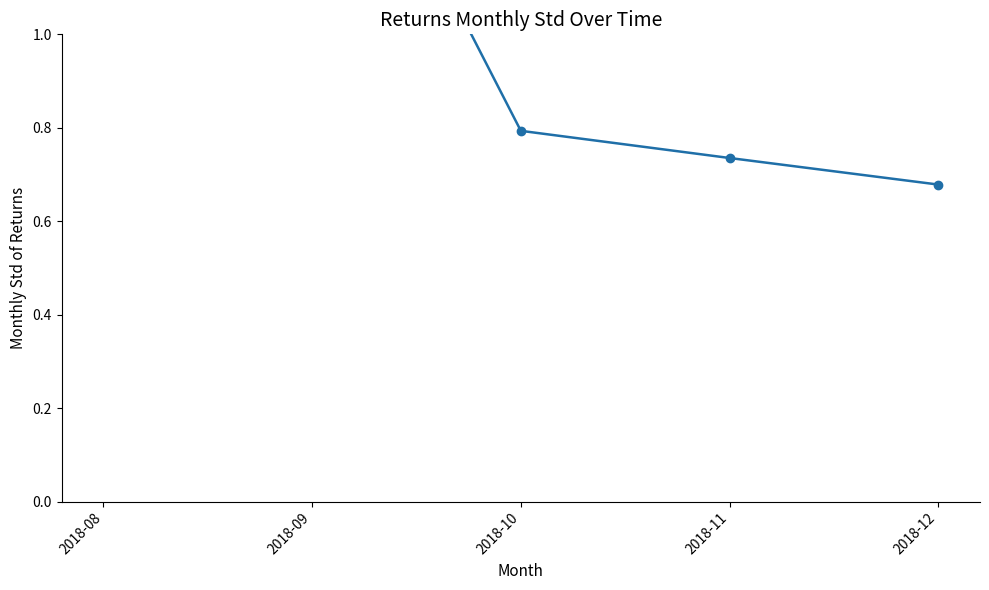

What is the value of the 3rd point from the left?

0.8